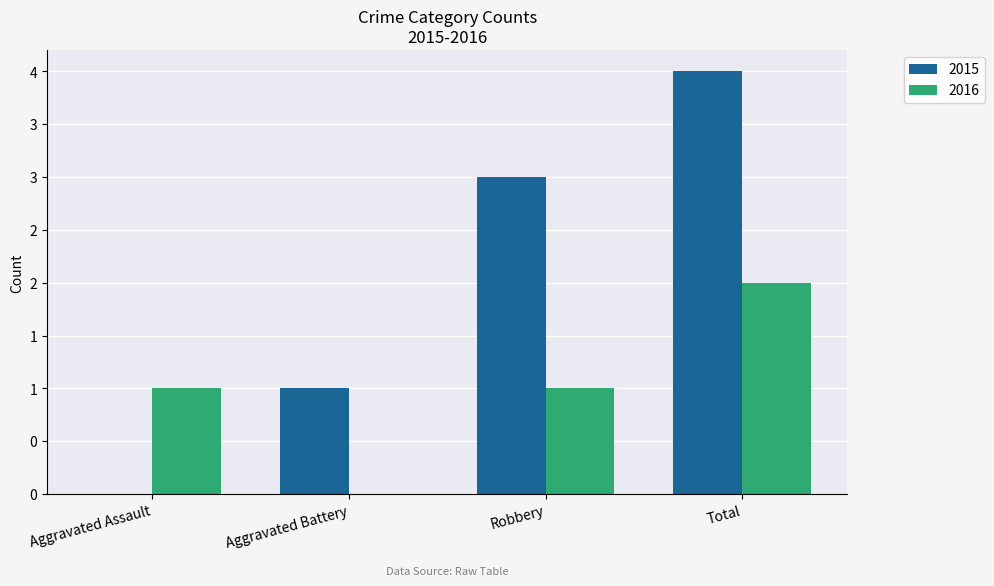

True or false: 2015 has a value of 0 at Aggravated Assault.

True